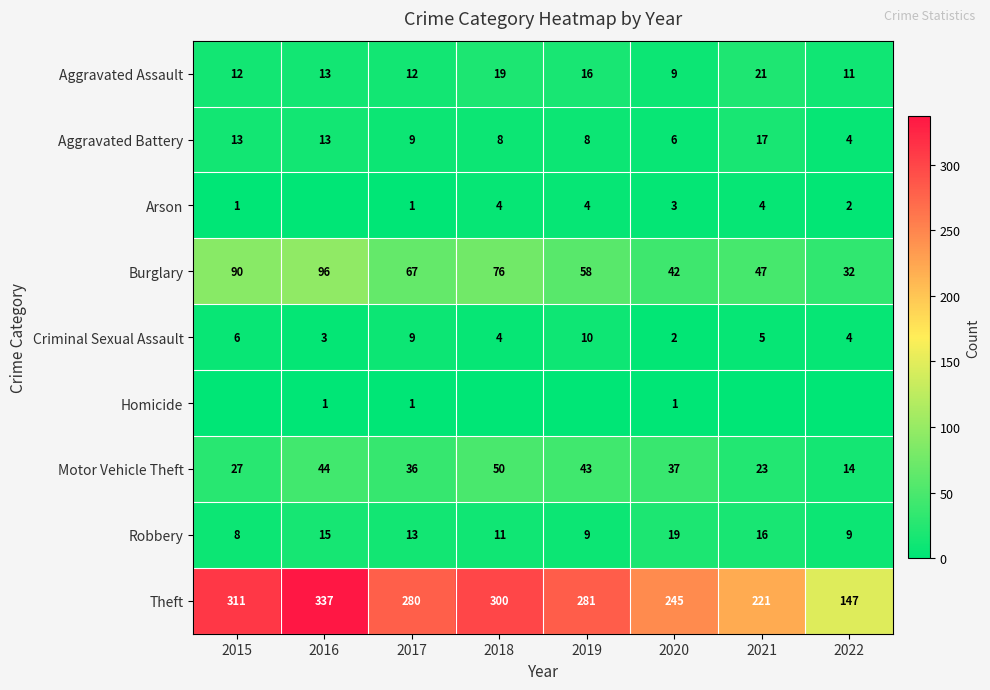

The Aggravated Assault series shows 16 at 2019. True or false?

True